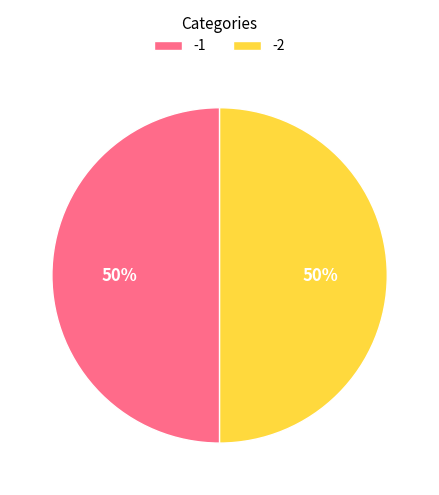

Do -2 and -1 together represent more than half of the pie?

Yes